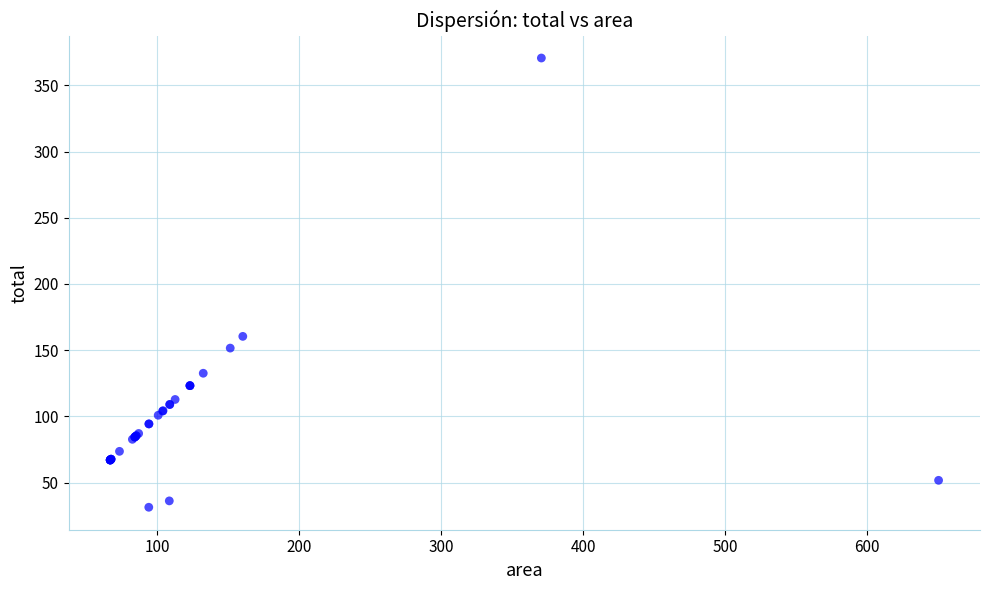

What Y value in the scatter plot is closest to 201?

160.4